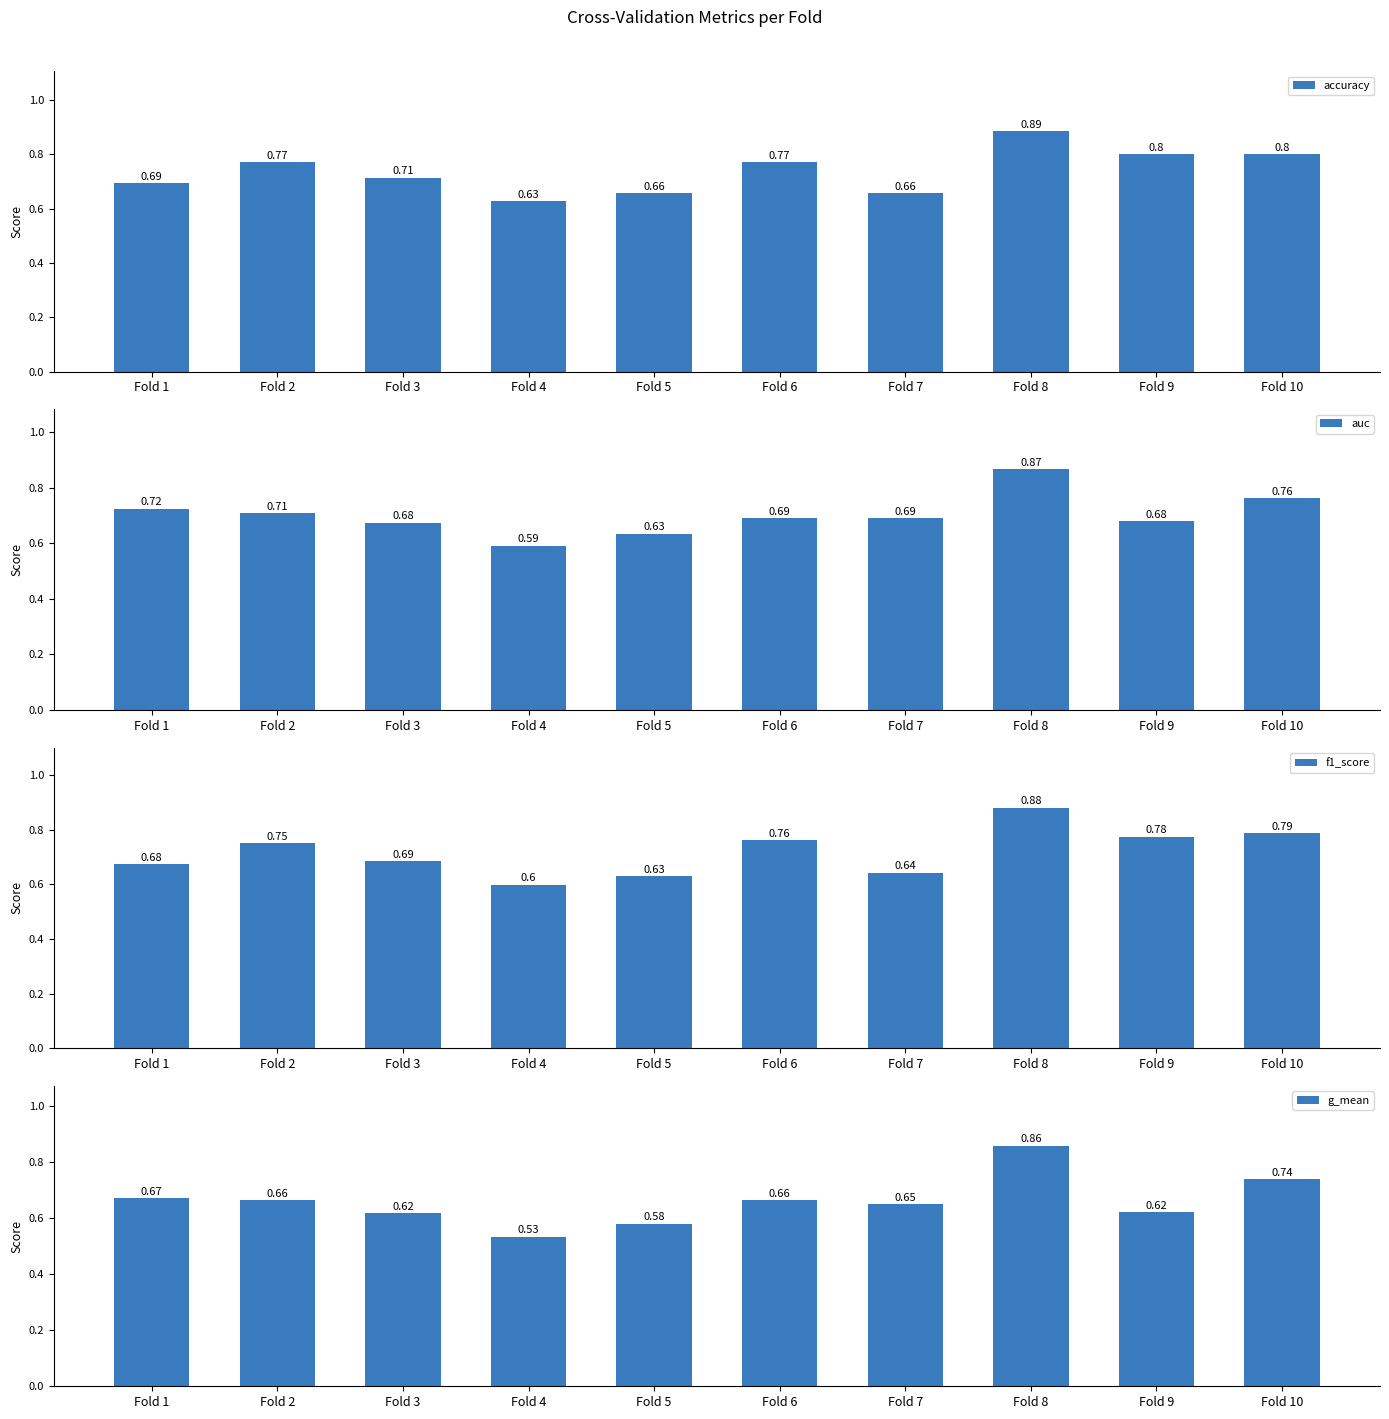

How many categories are shown in the chart?

10